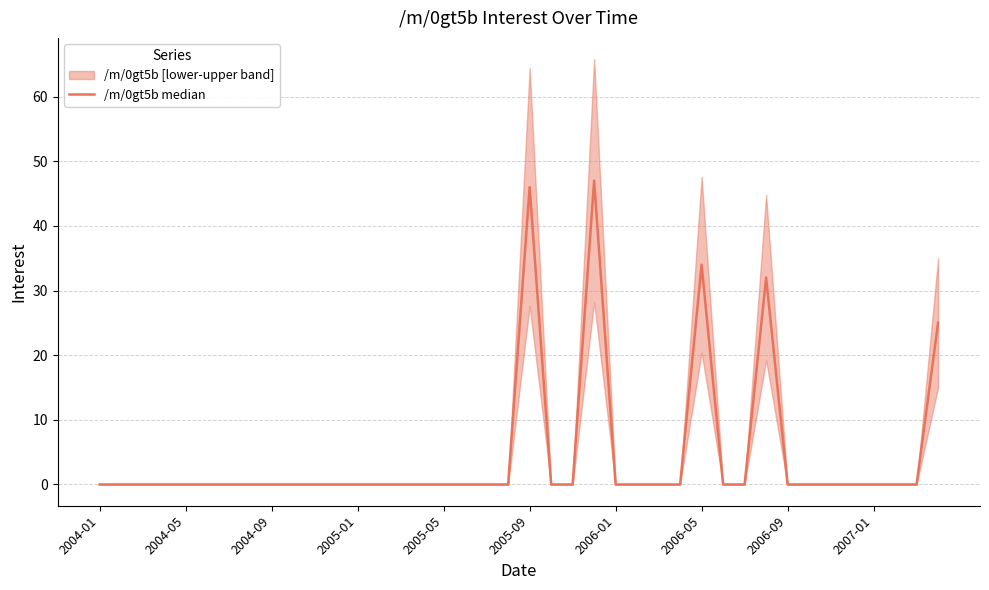

How many data points are above 0?

5